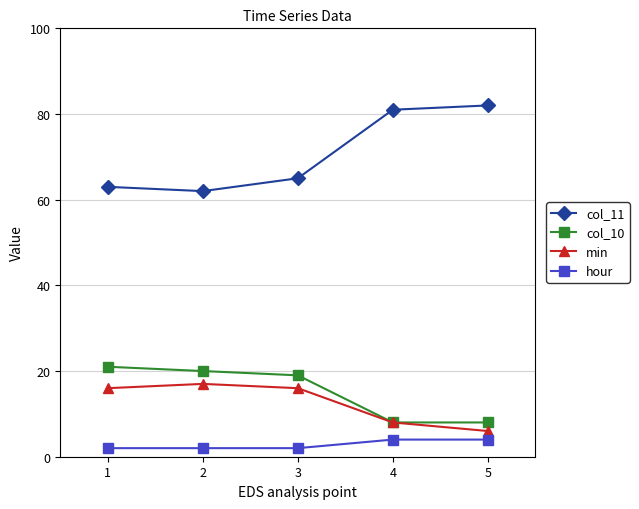

The value of col_10 at 5 is 8. True or false?

True